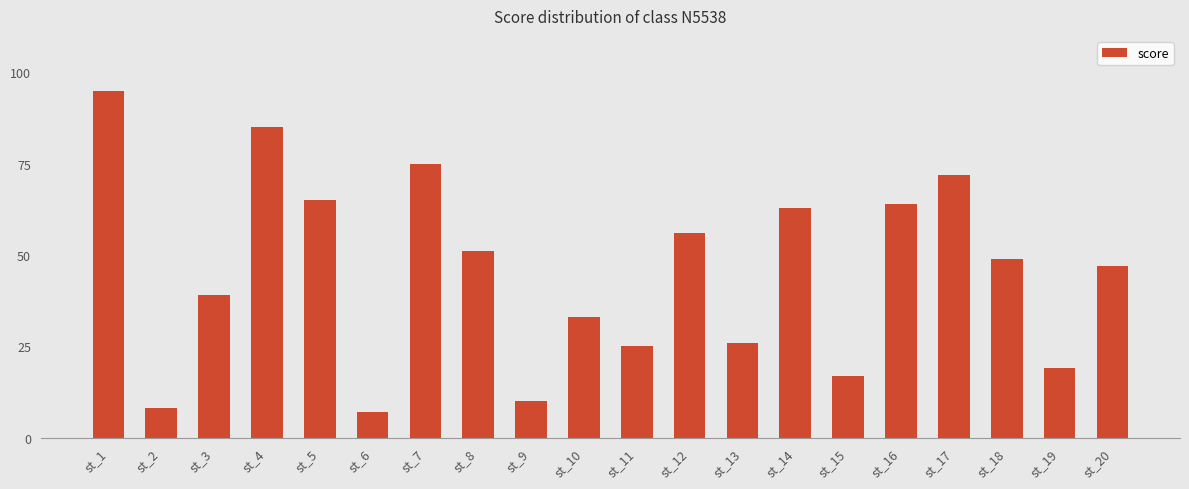

Is it true that the value at st_2 is 8?

True